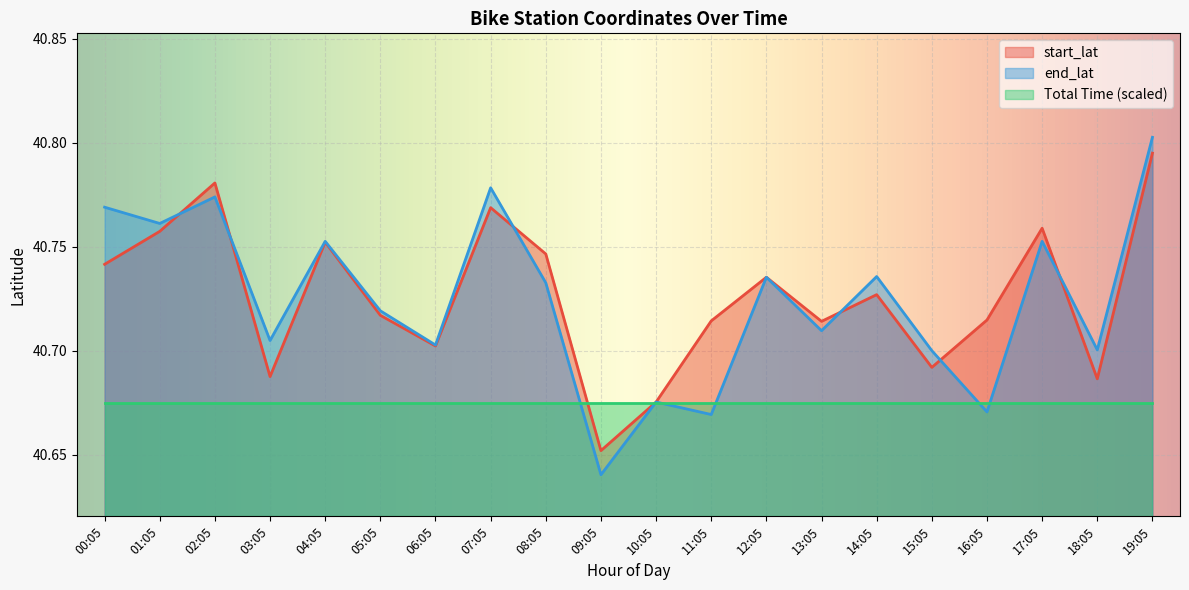

List the series in order of their peak value, lowest first.

Total Time (scaled), start_lat, end_lat